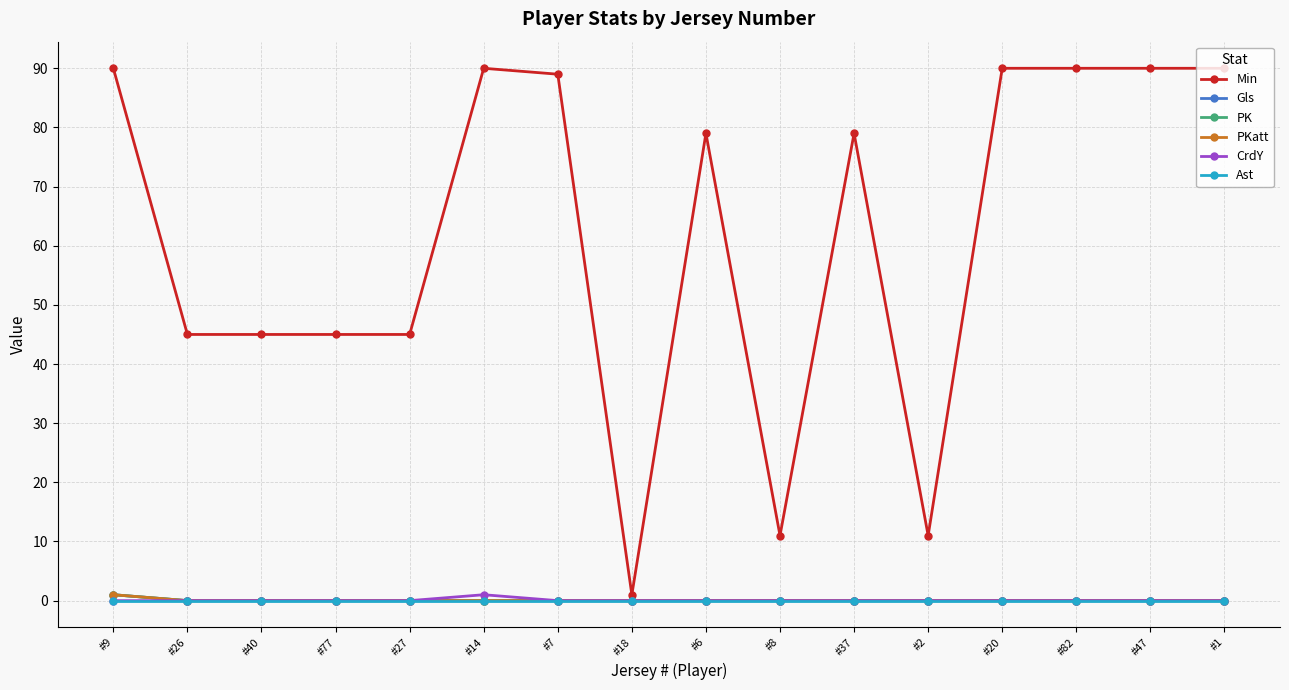

Is this an area chart (filled region under the line)?

No